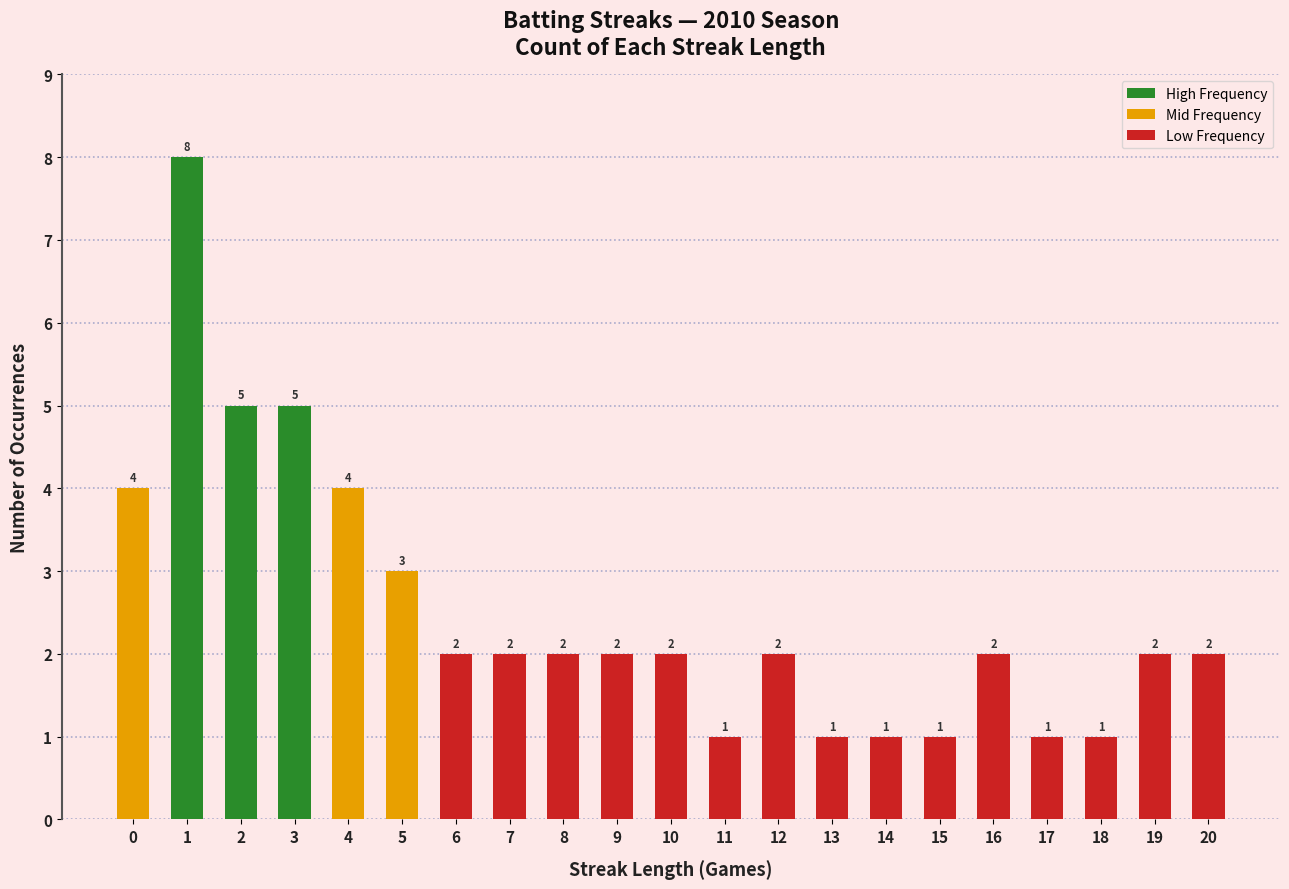

Reading left to right, extract all data points from this chart.

4	8	5	5	4	3	2	2	2	2	2	1	2	1	1	1	2	1	1	2	2